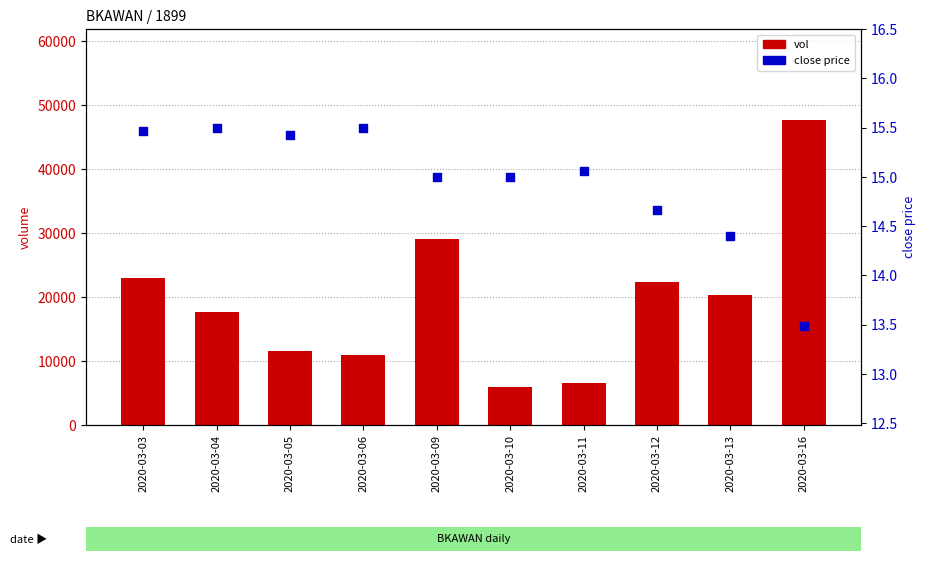

What are all the series names shown in the legend?

vol, close